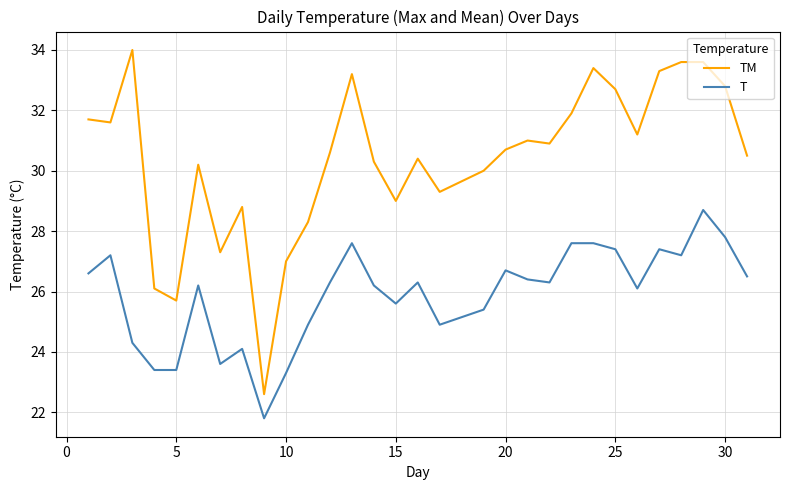

Rank the series by their average value, from lowest to highest.

T, TM